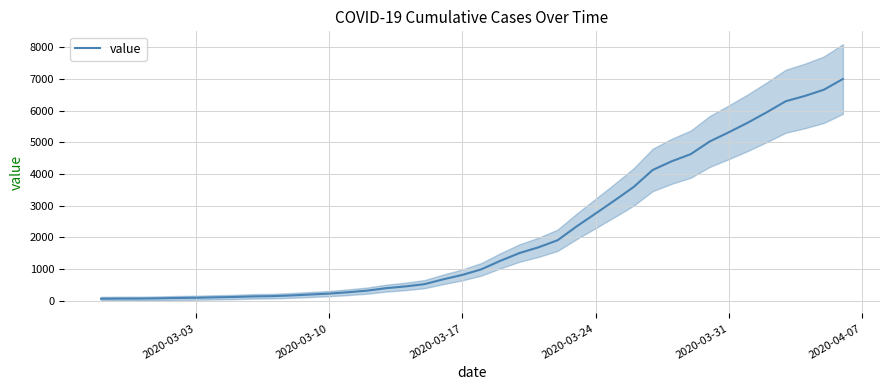

The value of value at 2020-03-24 is 2752. True or false?

True